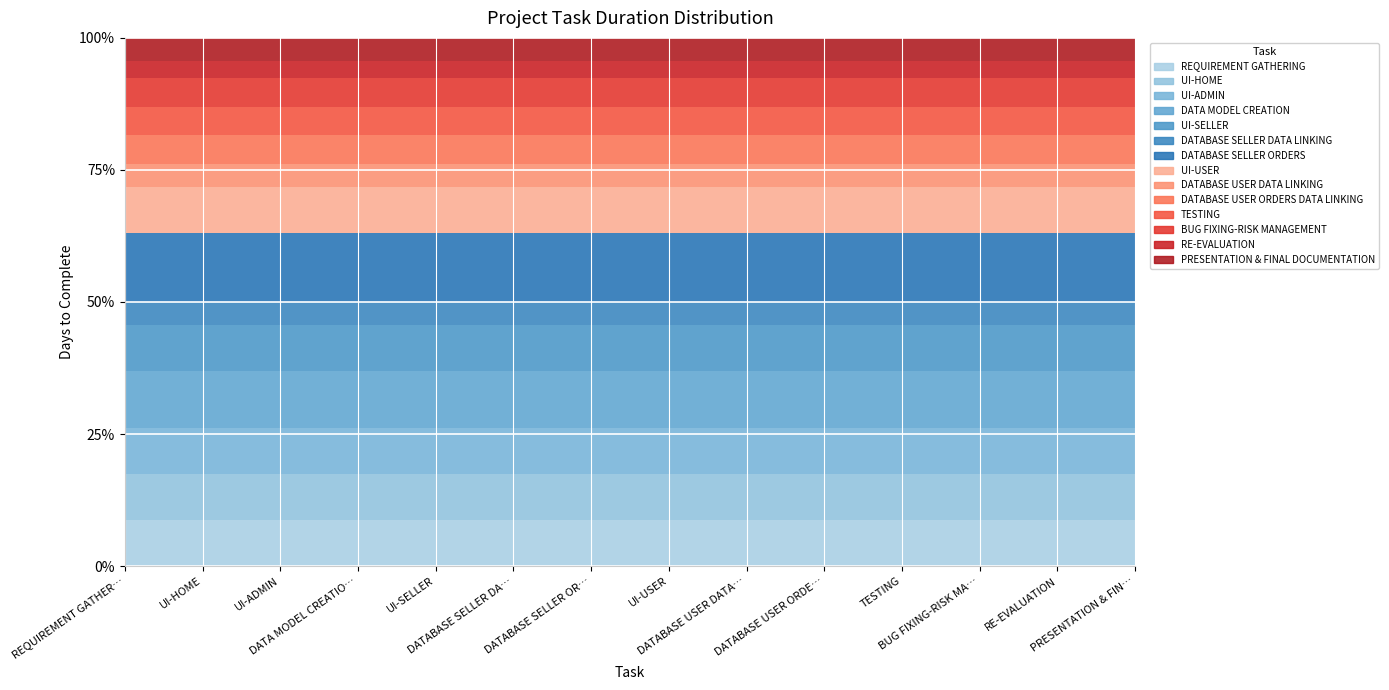

What is the sum of all values?

92